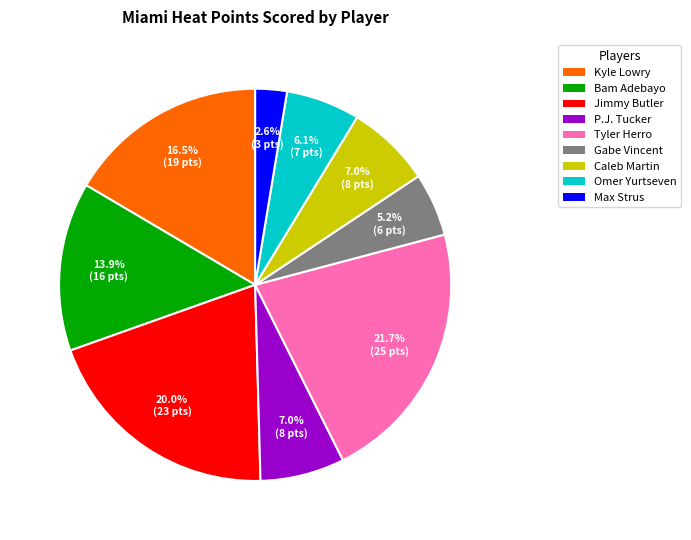

How many segments does this pie chart have?

9